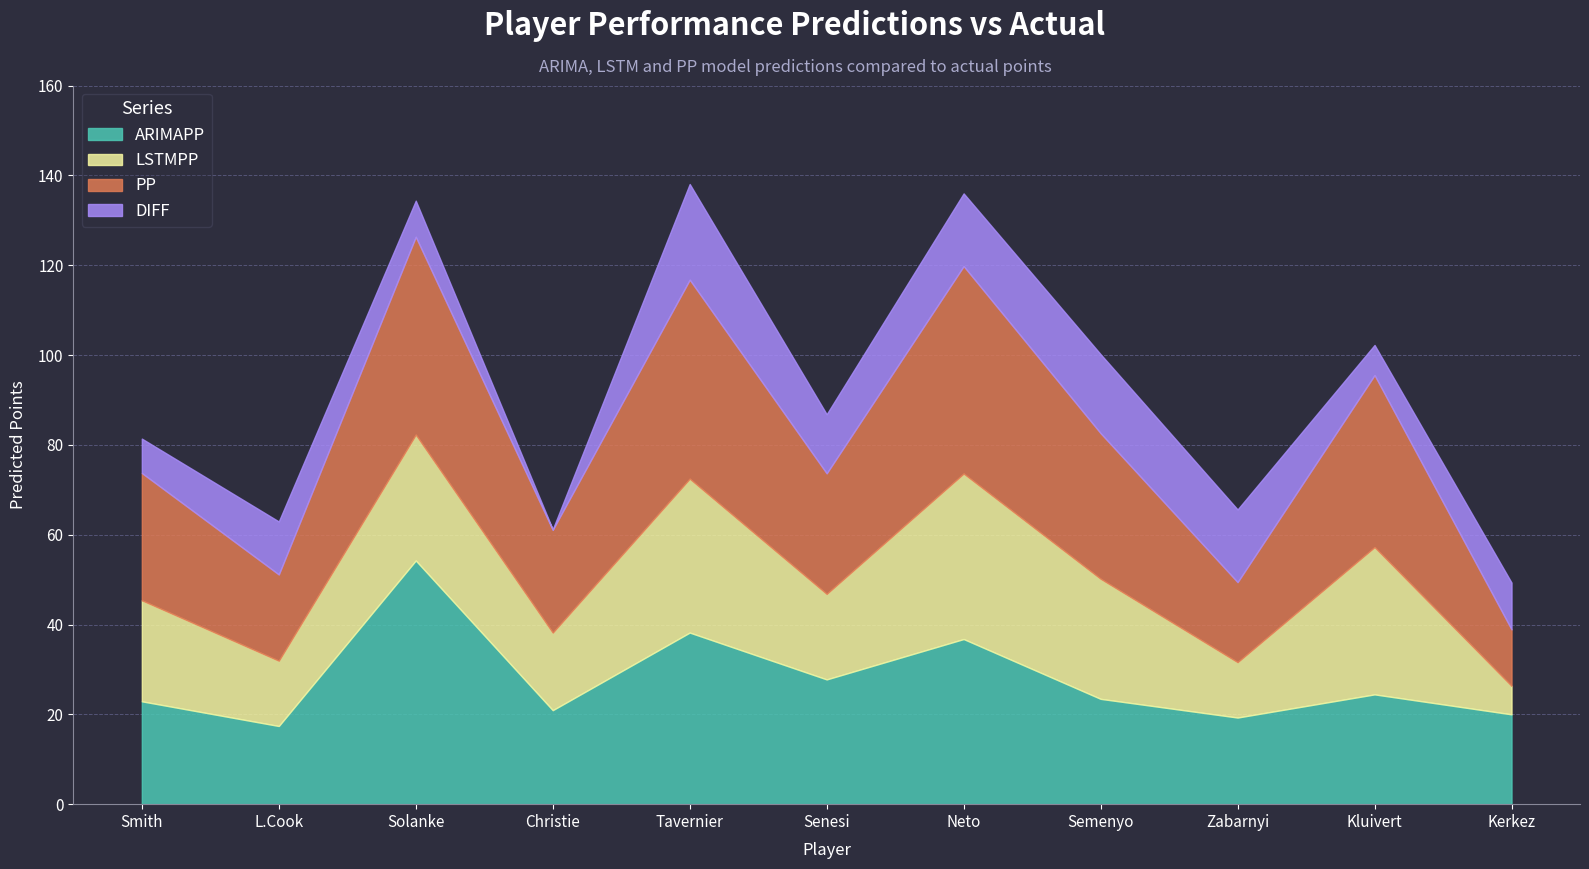

Reading right to left, transcribe all the data shown in this chart.

ARIMAPP: 20.0	24.4	19.3	23.4	36.8	27.8	38.2	20.9	54.3	17.4	22.9
LSTMPP: 6.3	32.8	12.3	26.7	36.8	19.0	34.3	17.3	28.0	14.5	22.5
PP: 12.6	38.3	17.8	32.4	46.2	26.8	44.3	22.9	44.0	19.2	28.3
DIFF: 10.4	6.7	16.2	17.6	16.2	13.2	21.3	0.1	8.0	11.8	7.7